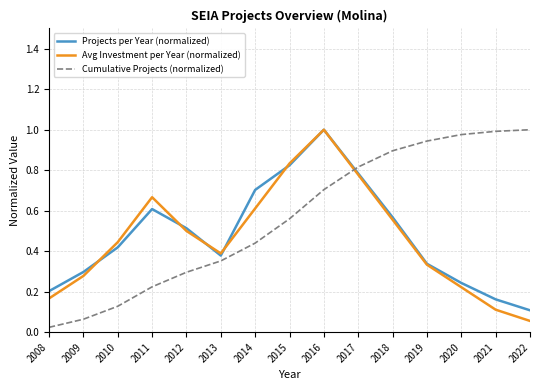

How many intersections are there between Cumulative Projects (normalized) and Projects per Year (normalized)?

1